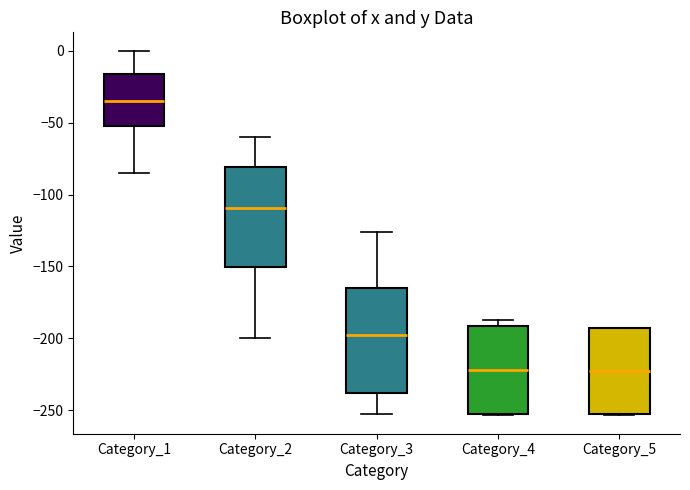

Reading left to right, transcribe this box plot: for each box, give where its median line is, the range the box spans, and where its two whiskers end, as read against the y-axis. The values are not printed on the chart, so give them approximately, as read against the axis.

Category_1: median -35, box -50 to -15, whiskers -85 to 0
Category_2: median -110, box -150 to -80, whiskers -200 to -60
Category_3: median -195, box -240 to -165, whiskers -250 to -125
Category_4: median -220, box -255 to -190, whiskers -255 to -185
Category_5: median -225, box -255 to -195, whiskers -255 to -190